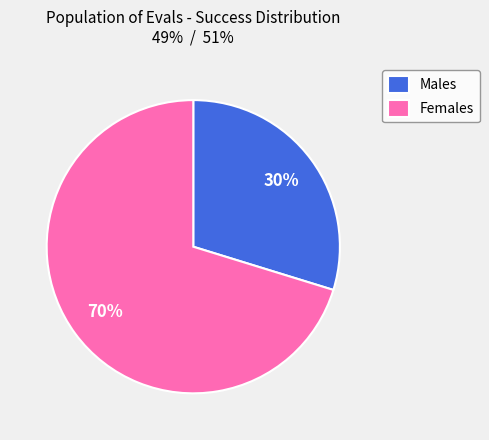

Is there a majority slice in this chart?

Yes